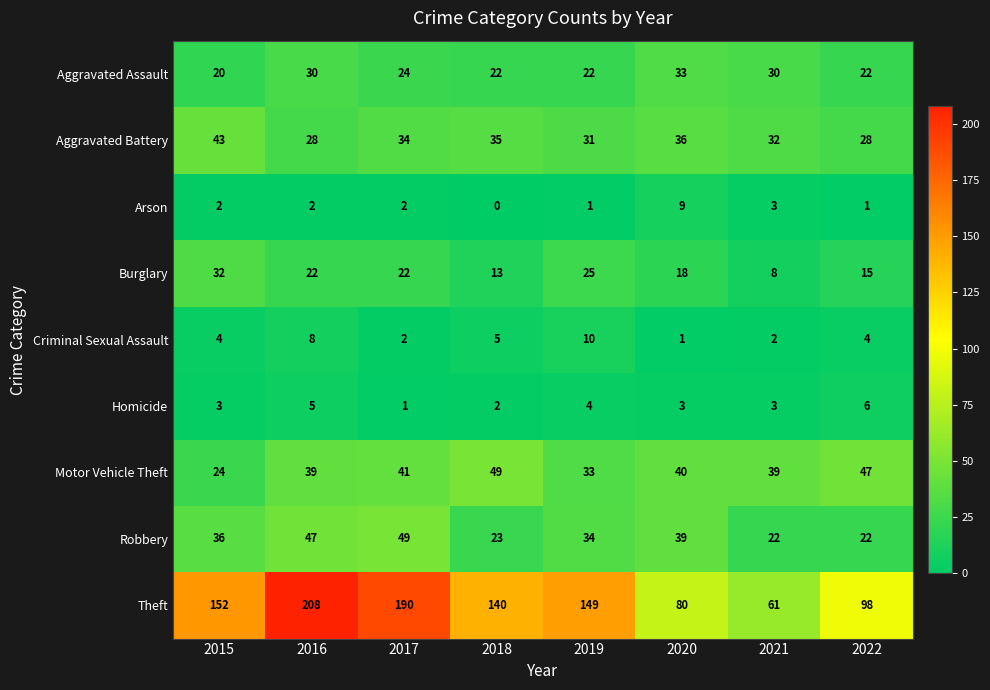

What value does the Homicide series have at 2019?

4